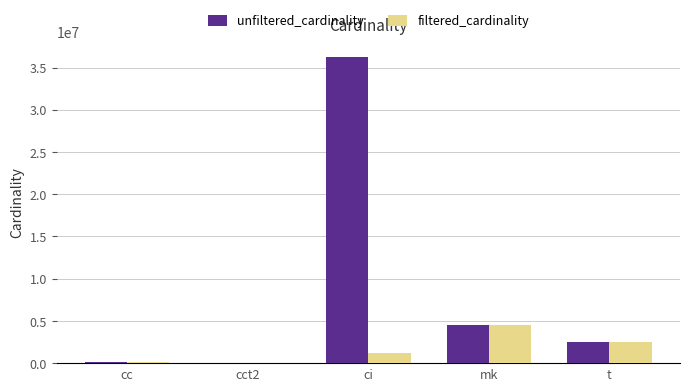

What is the sum of the unfiltered_cardinality values at mk and cct2?

4523934